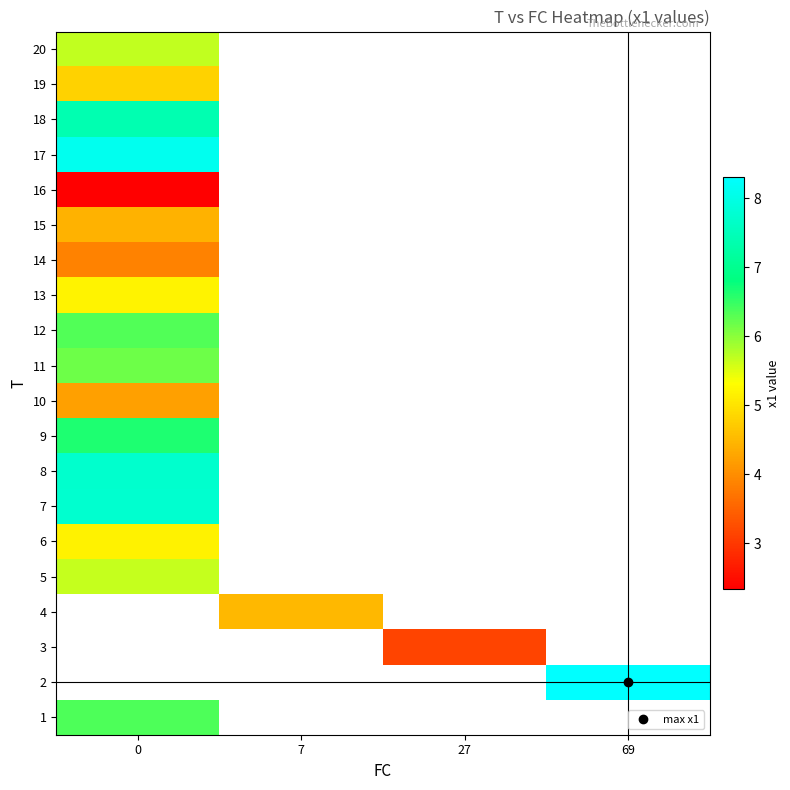

At which category does the chart reach its peak across all series?

69